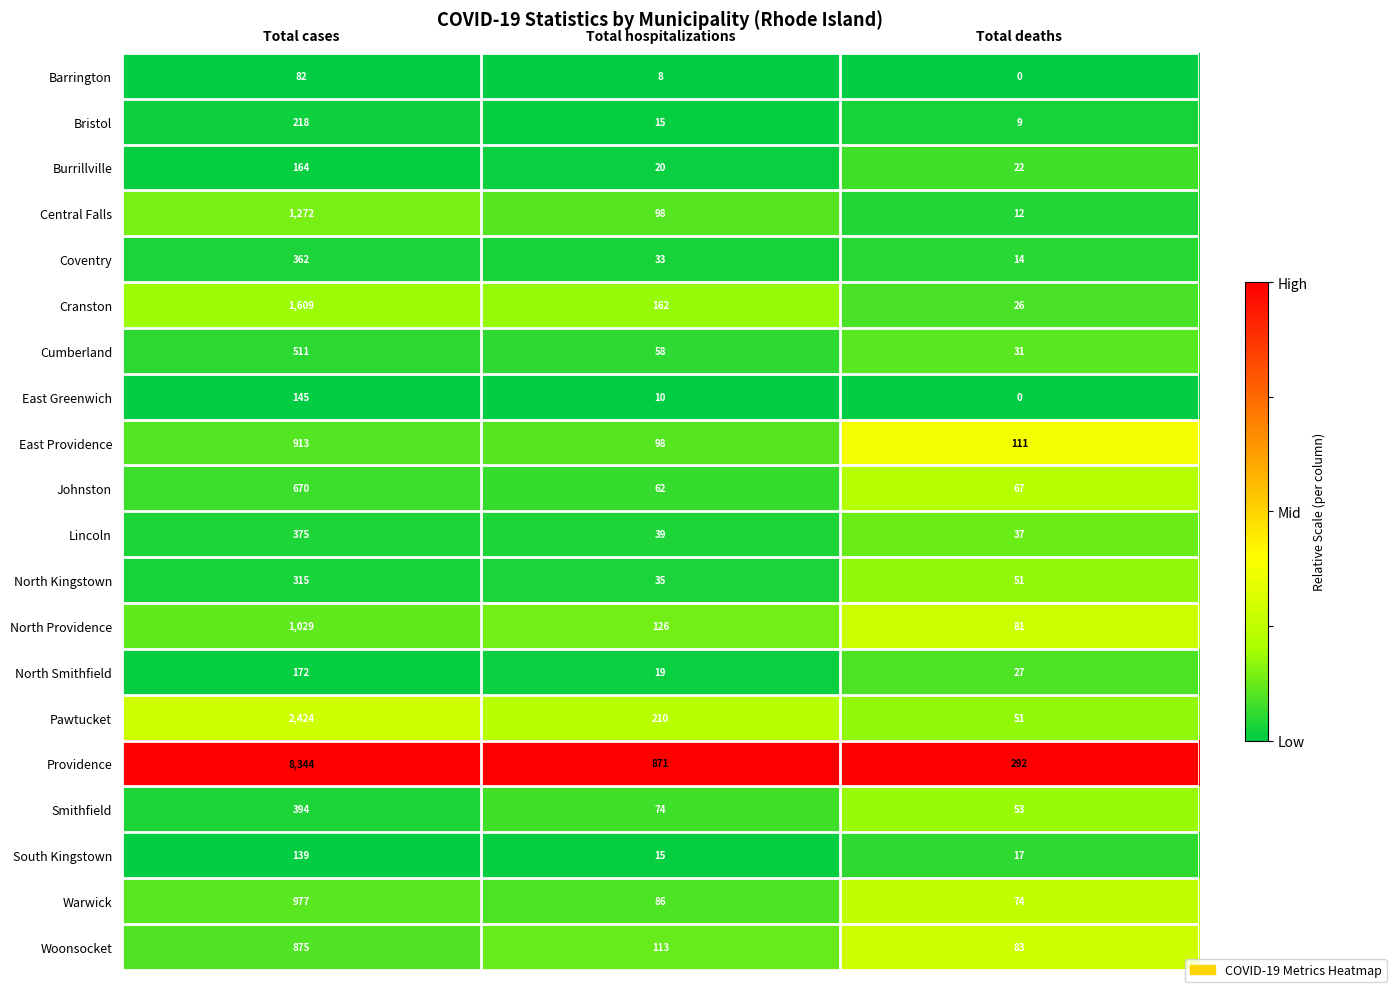

What is the difference between the highest and lowest values at Total deaths?

292